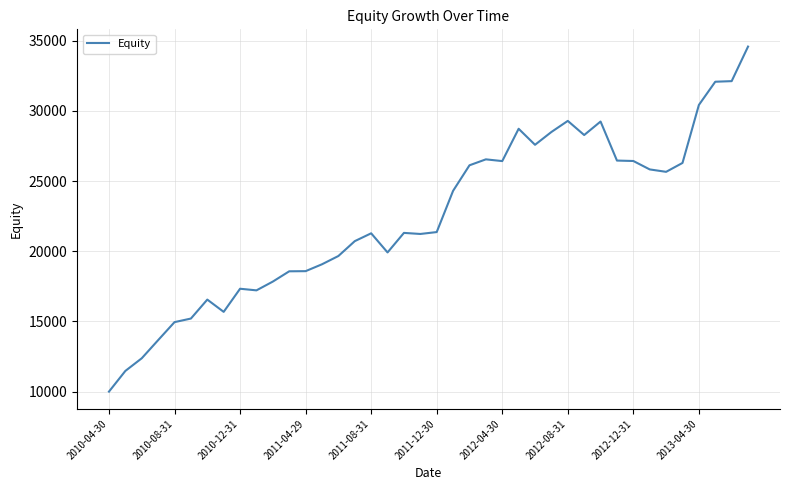

How many lines are shown in the chart?

1